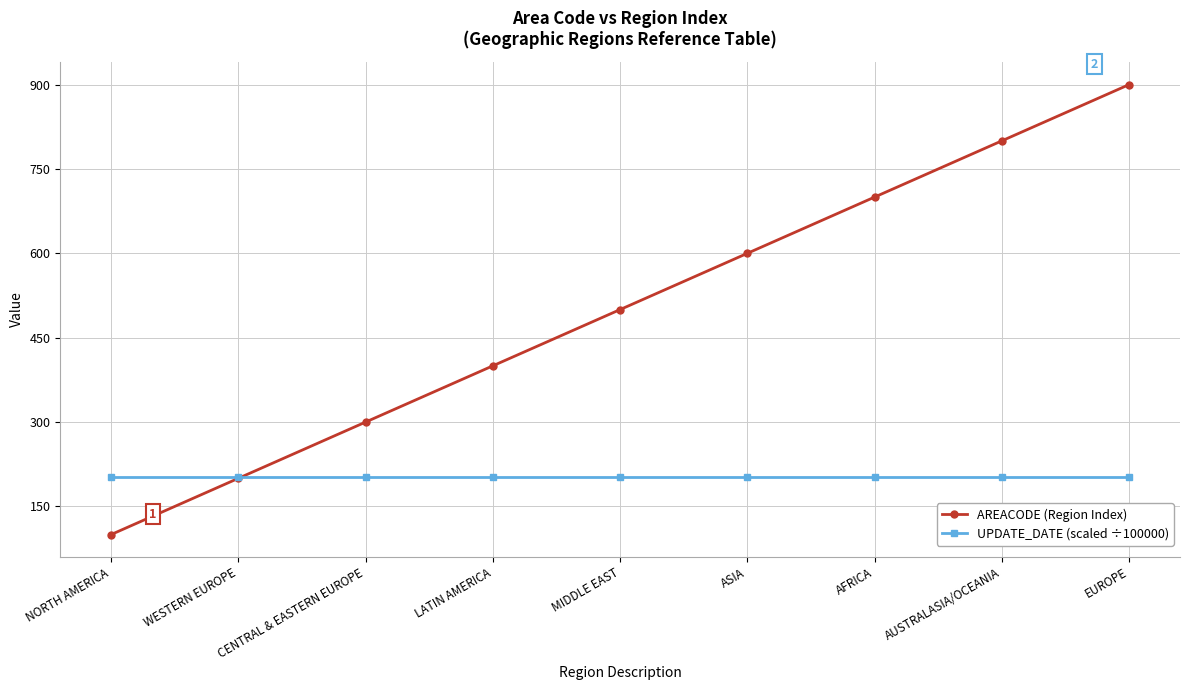

What is the sum of all AREACODE (Region Index) values?

4500.0